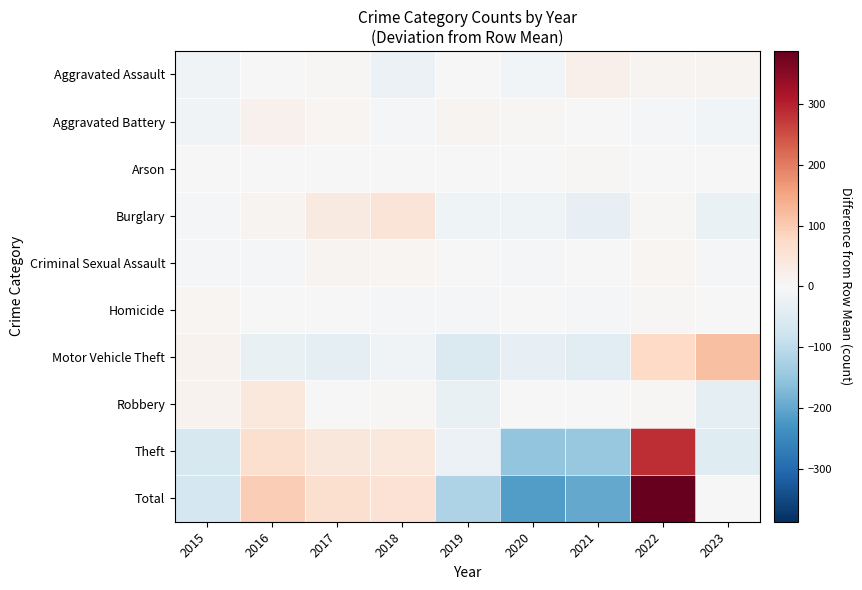

What is the spread (max minus min) of values at 2019?

129.9